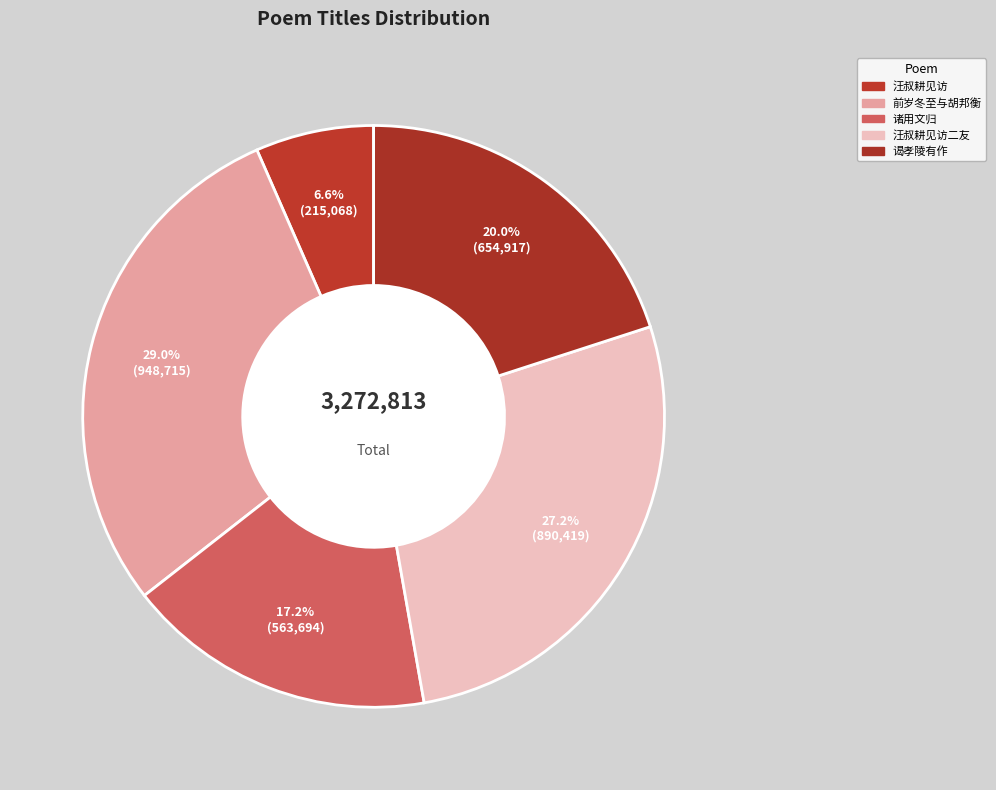

Count the number of slices in the pie.

5